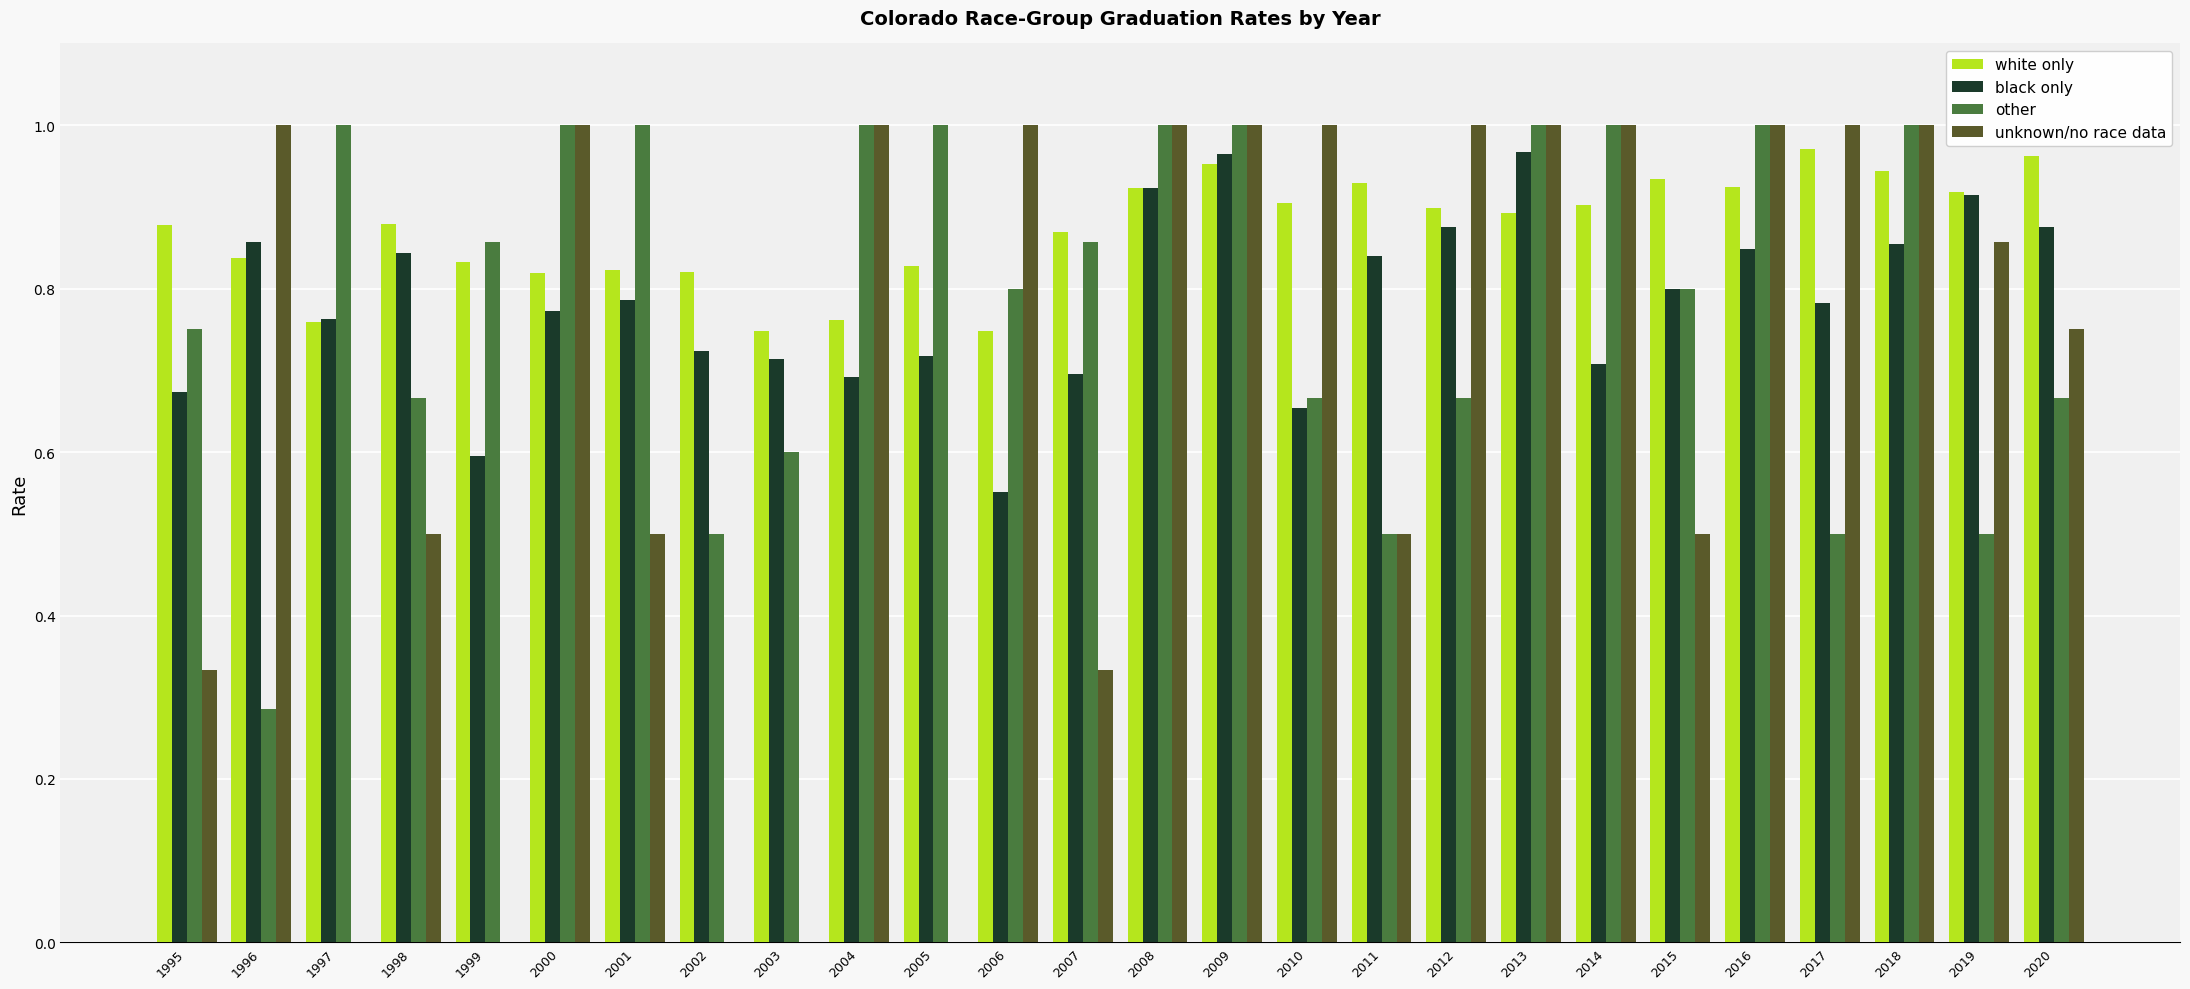

True or false: other has a value of 0.6 at 2004.

False